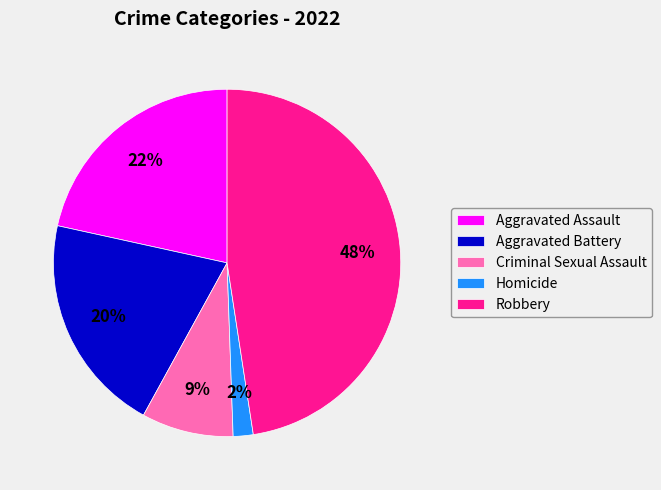

To the nearest percent, what is the difference between the Robbery and Criminal Sexual Assault slice percentages?

39%